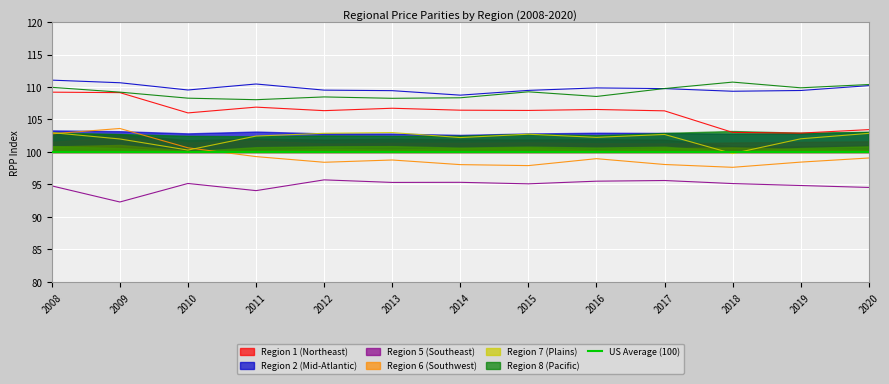

Reading left to right, extract all data points from this chart.

Region 1 (Northeast): 109.2	109.1	106.0	106.9	106.4	106.7	106.4	106.4	106.5	106.3	103.0	102.9	103.4
Region 2 (Mid-Atlantic): 111.1	110.7	109.5	110.5	109.5	109.4	108.7	109.5	109.9	109.8	109.3	109.5	110.2
Region 5 (Southeast): 94.8	92.3	95.2	94.0	95.7	95.3	95.3	95.1	95.5	95.6	95.1	94.8	94.5
Region 6 (Southwest): 102.8	103.6	100.6	99.3	98.4	98.8	98.1	97.9	99.0	98.1	97.6	98.4	99.1
Region 7 (Plains): 103.0	102.0	100.3	102.5	102.9	103.0	102.2	102.7	102.3	102.7	99.7	102.0	102.9
Region 8 (Pacific): 109.9	109.2	108.3	108.0	108.5	108.3	108.3	109.3	108.5	109.8	110.8	109.9	110.4